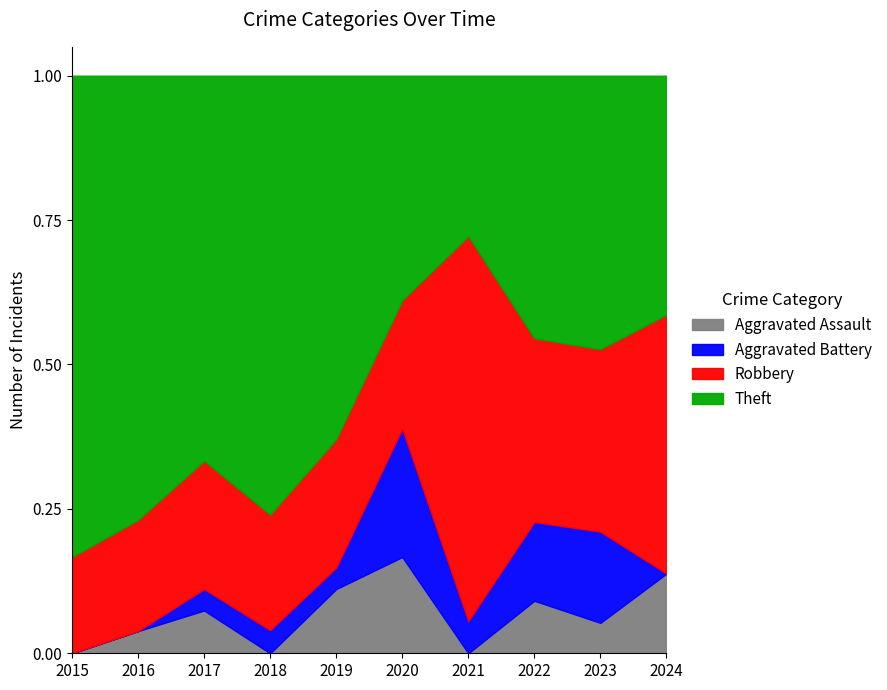

Between 2023 and 2019, which is larger?

2019